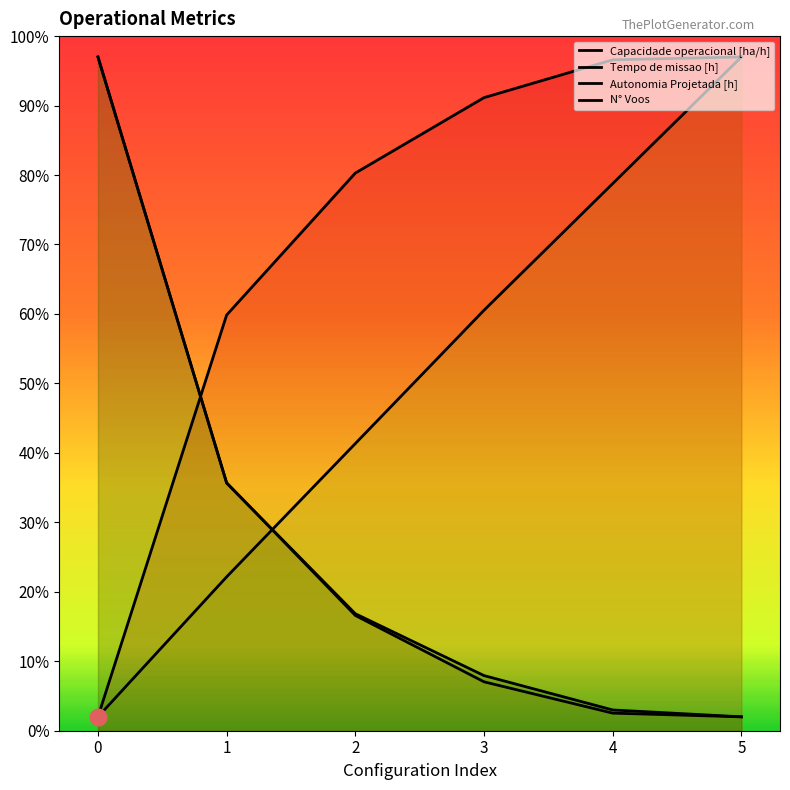

True or false: Tempo de missao [h] and Autonomia Projetada [h] intersect in this chart.

True